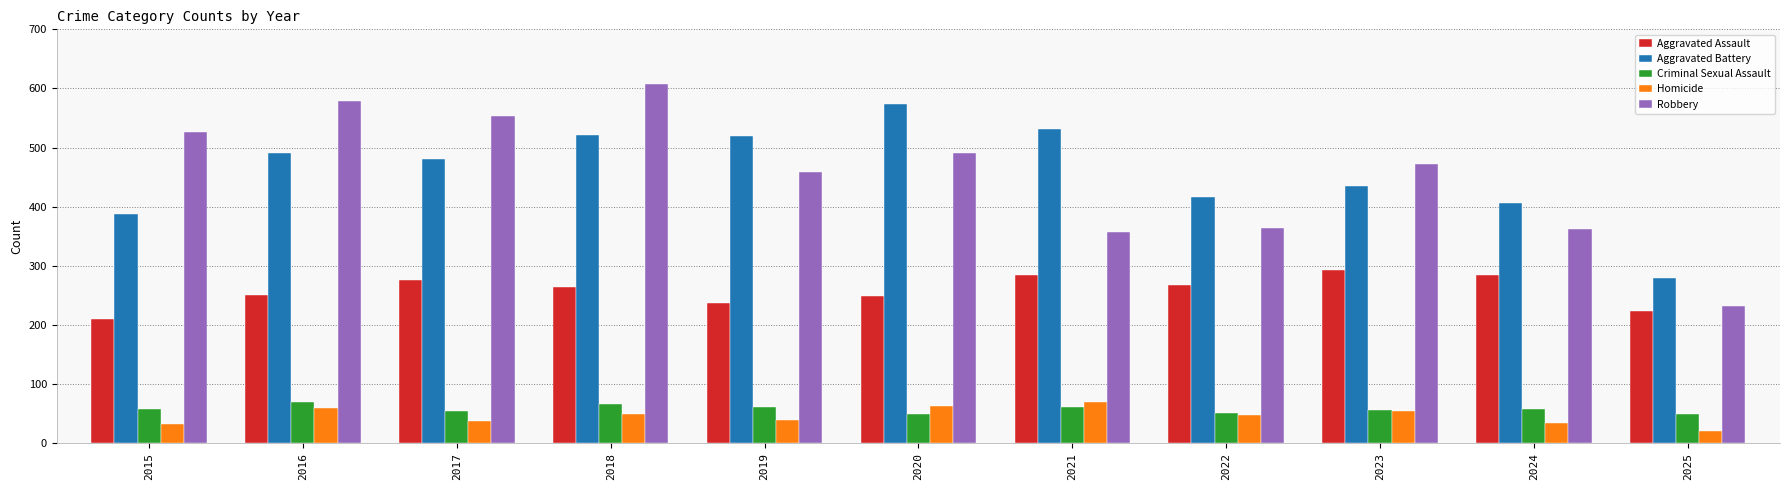

Count the number of data series in this chart.

5